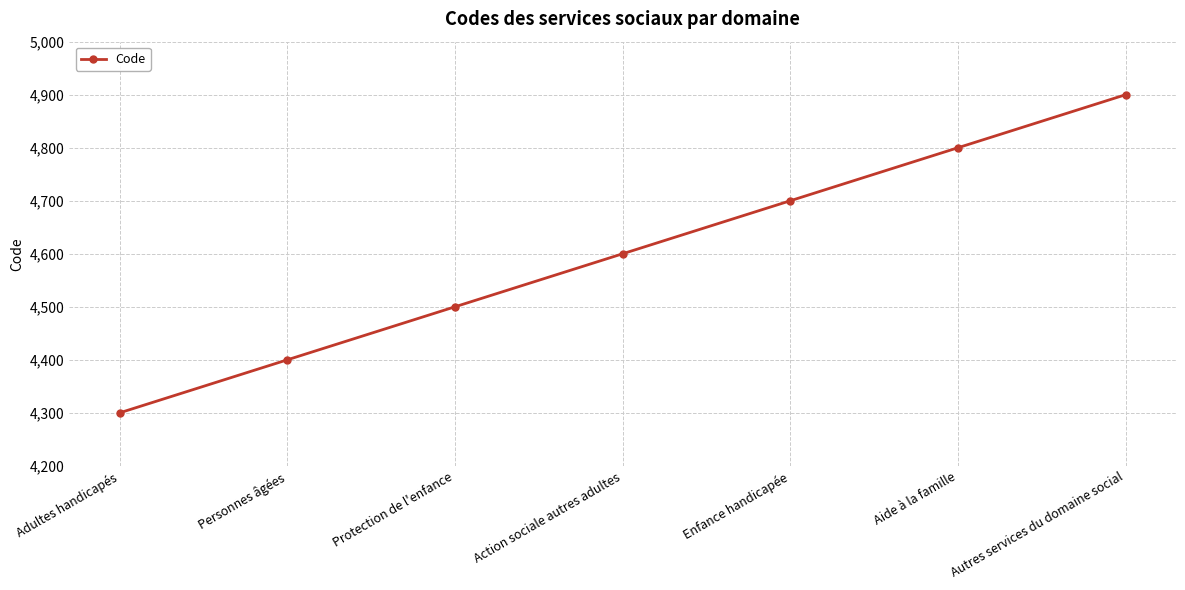

What is the value of the 2nd point from the left?

4400